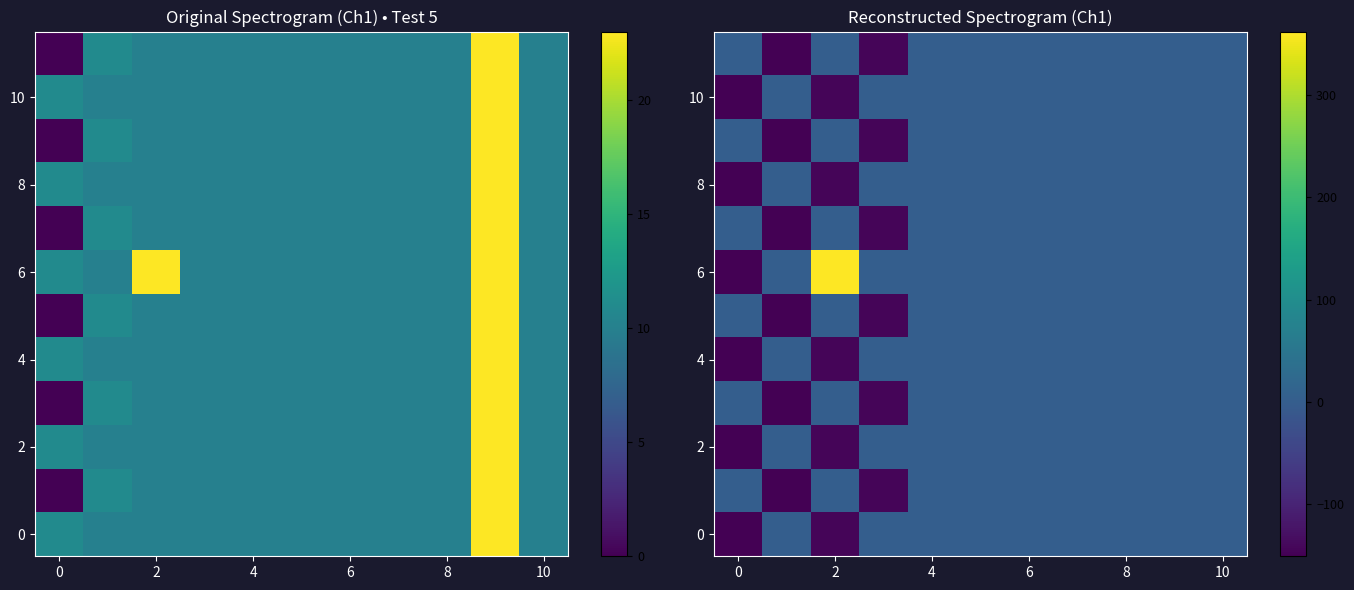

At how many categories does at least one series exceed -49?

11